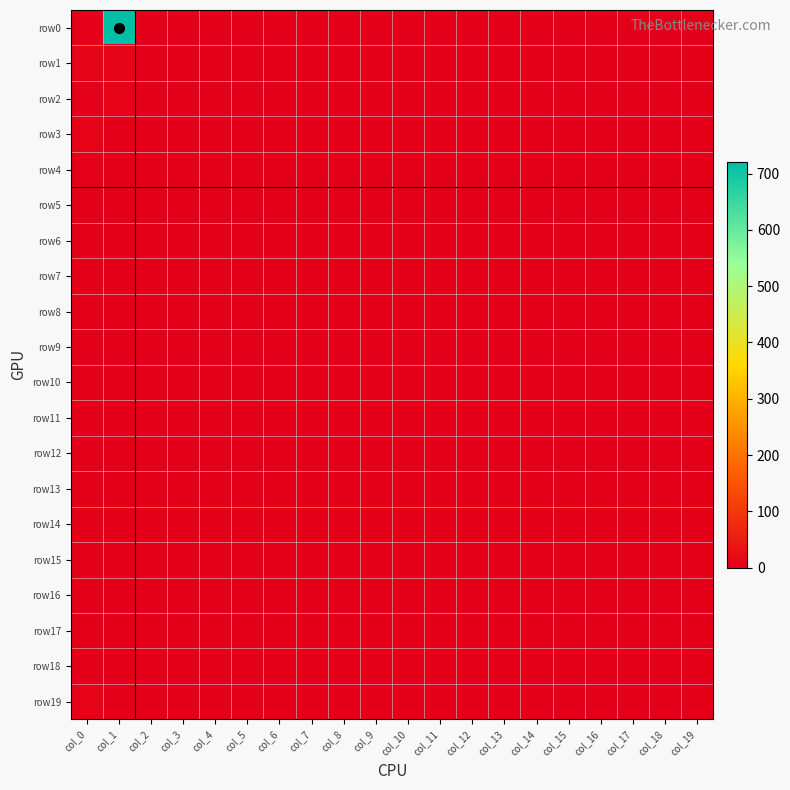

Rank the series by their maximum value, from lowest to highest.

row7, row9, row10, row12, row13, row14, row15, row16, row17, row18, row6, row8, row5, row11, row4, row19, row2, row3, row1, row0